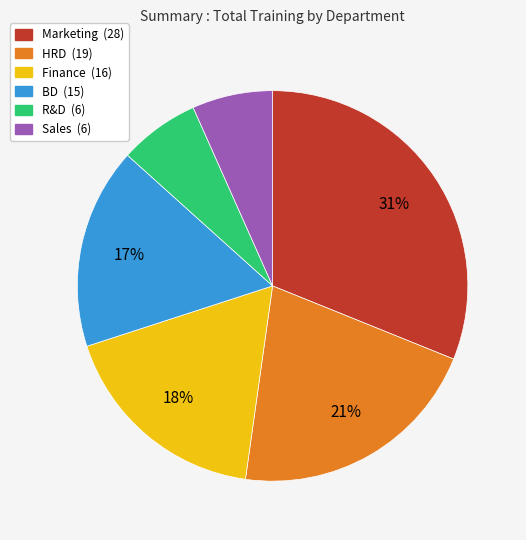

To the nearest percent, what percentage of the pie is BD?

17%